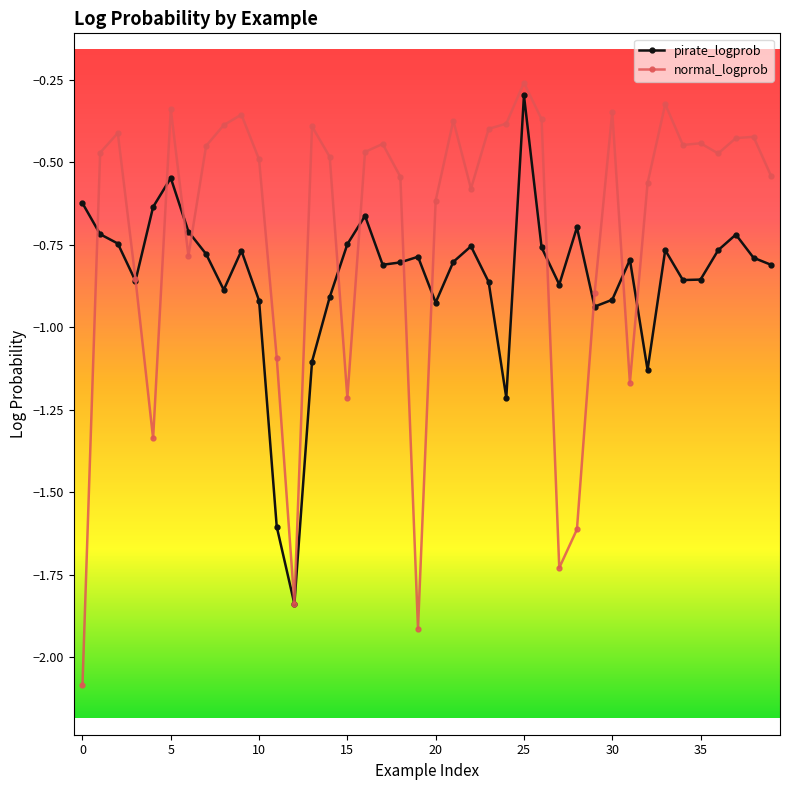

True or false: normal_logprob and pirate_logprob cross at least once.

True